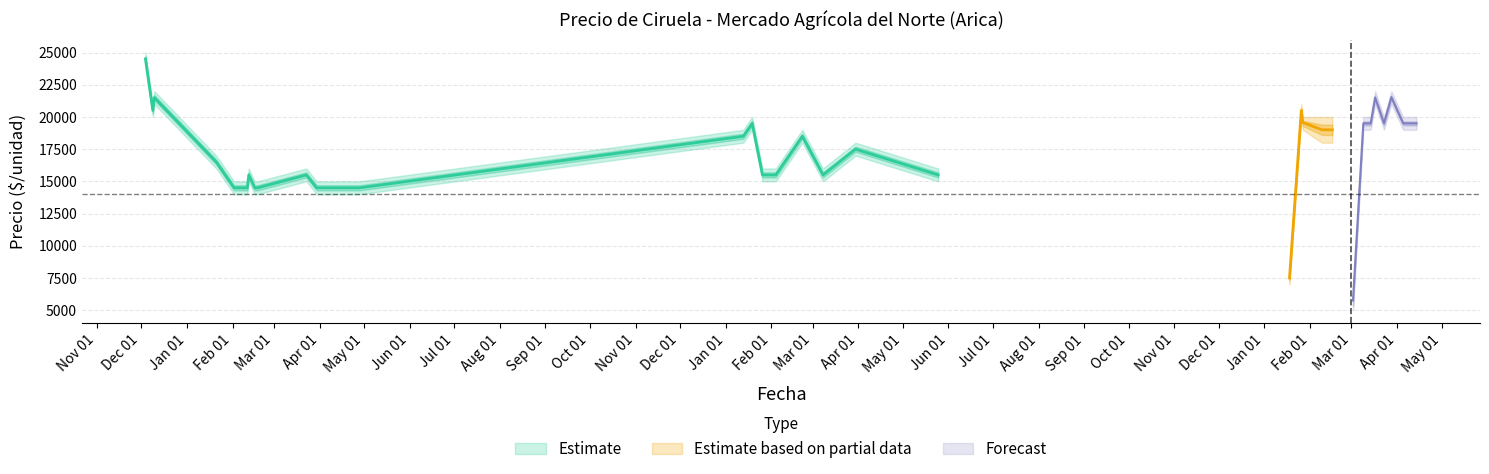

What is the difference between the highest and lowest values at 2022-02-22?

1000